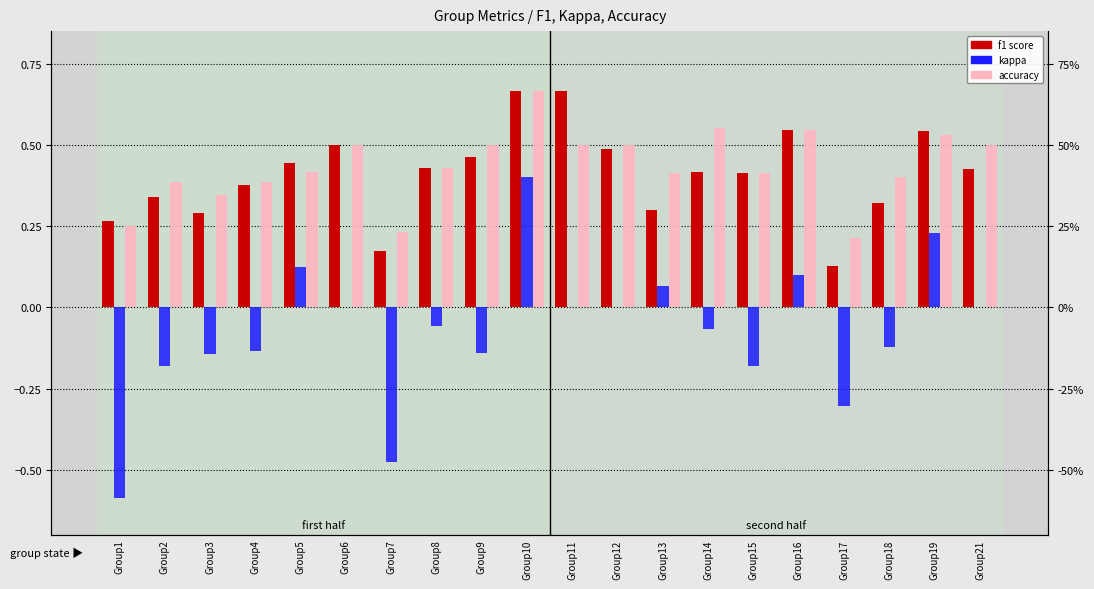

Reading right to left, what are all the values shown in this chart?

f1: Group21=0.4	Group19=0.5	Group18=0.3	Group17=0.1	Group16=0.5	Group15=0.4	Group14=0.4	Group13=0.3	Group12=0.5	Group11=0.7	Group10=0.7	Group9=0.5	Group8=0.4	Group7=0.2	Group6=0.5	Group5=0.4	Group4=0.4	Group3=0.3	Group2=0.3	Group1=0.3
kappa: Group21=0.0	Group19=0.2	Group18=-0.1	Group17=-0.3	Group16=0.1	Group15=-0.2	Group14=-0.1	Group13=0.1	Group12=0.0	Group11=0.0	Group10=0.4	Group9=-0.1	Group8=-0.1	Group7=-0.5	Group6=0.0	Group5=0.1	Group4=-0.1	Group3=-0.1	Group2=-0.2	Group1=-0.6
accuracy: Group21=0.5	Group19=0.5	Group18=0.4	Group17=0.2	Group16=0.5	Group15=0.4	Group14=0.6	Group13=0.4	Group12=0.5	Group11=0.5	Group10=0.7	Group9=0.5	Group8=0.4	Group7=0.2	Group6=0.5	Group5=0.4	Group4=0.4	Group3=0.3	Group2=0.4	Group1=0.2